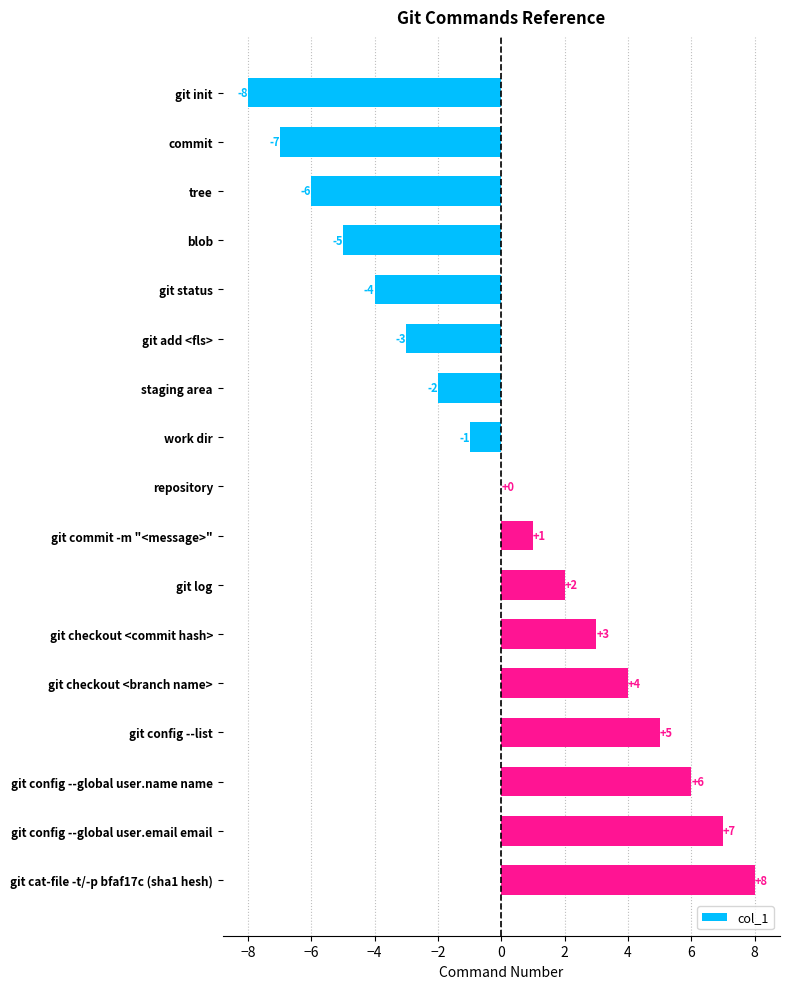

The value at git status is -7. True or false?

False